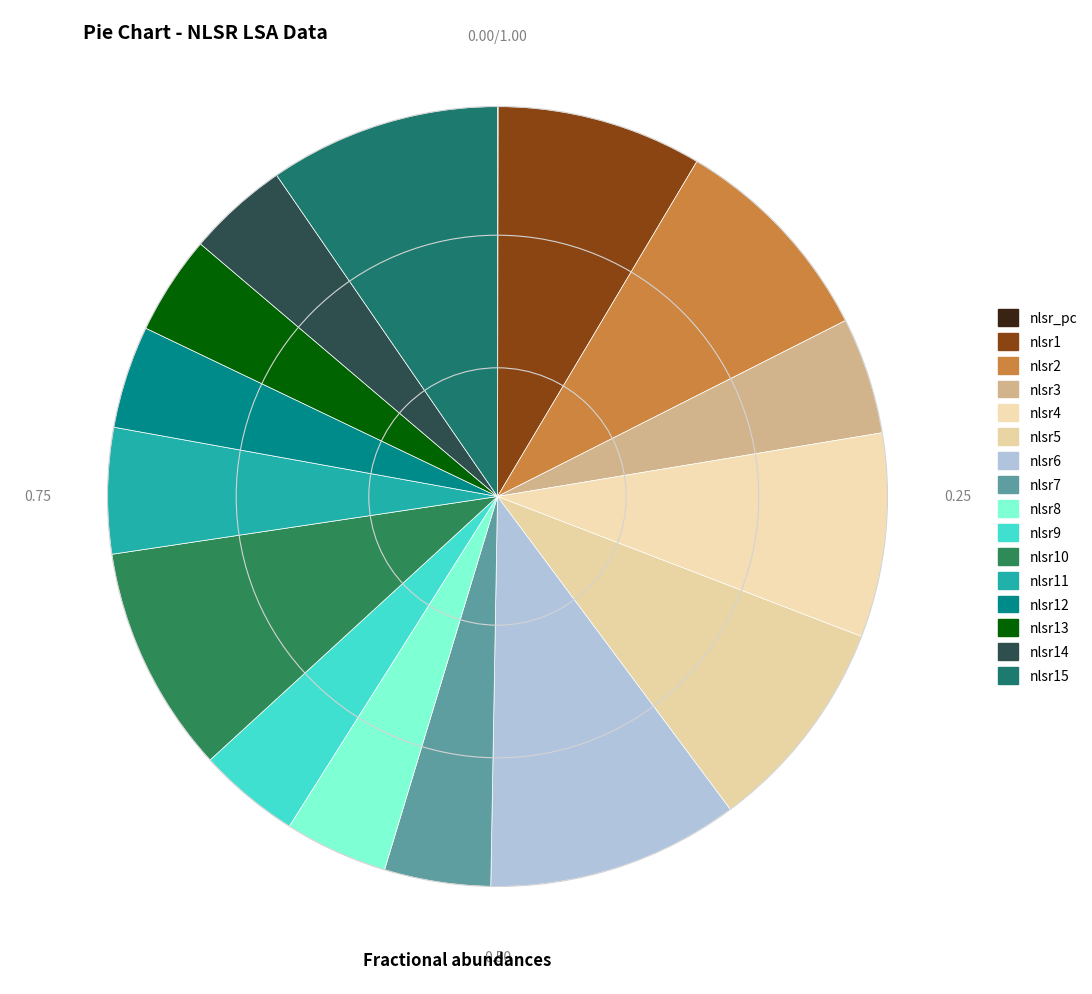

To the nearest percent, what portion does nlsr8 represent?

4%